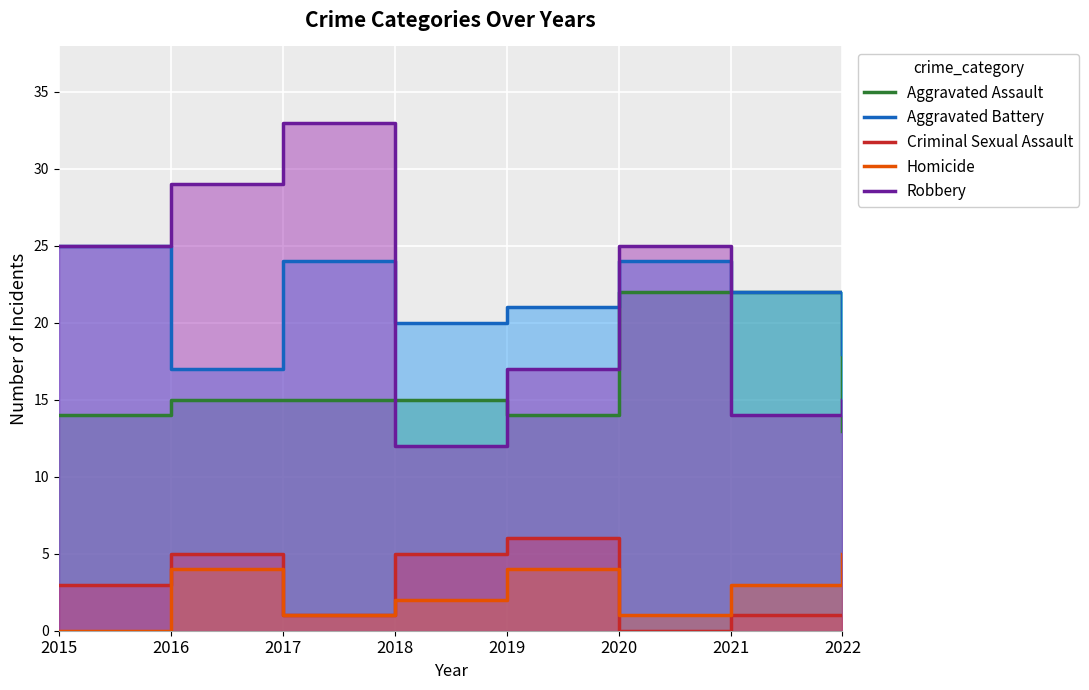

The Criminal Sexual Assault series shows 2 at 2016. True or false?

False